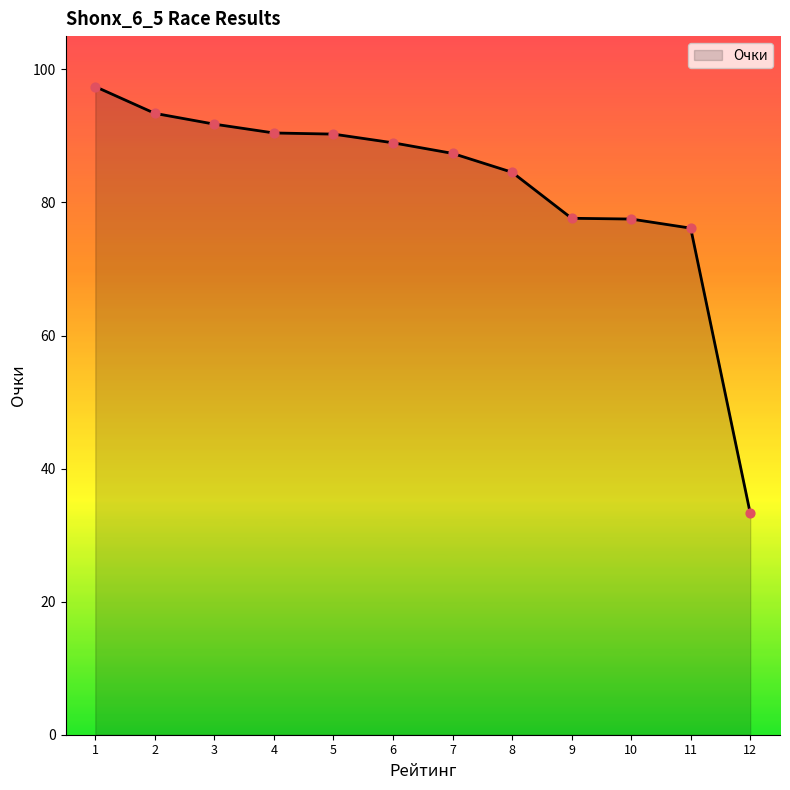

Between 10 and 11, which is larger?

10